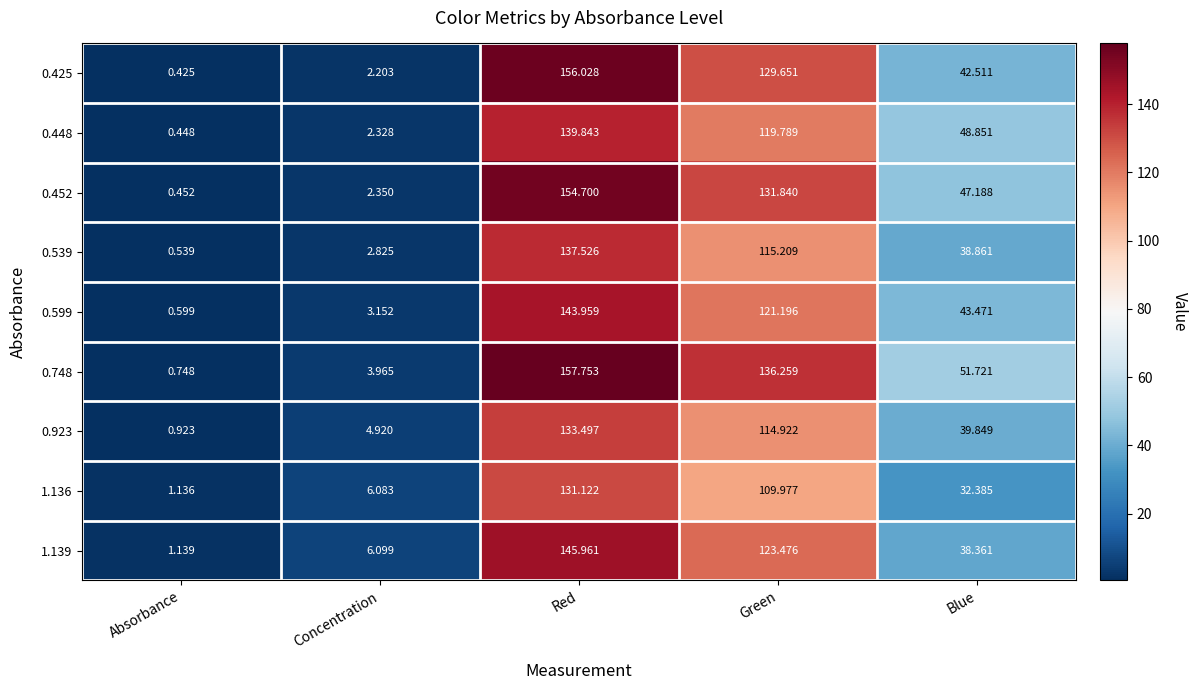

At which category is the sum across all series the highest?

Red